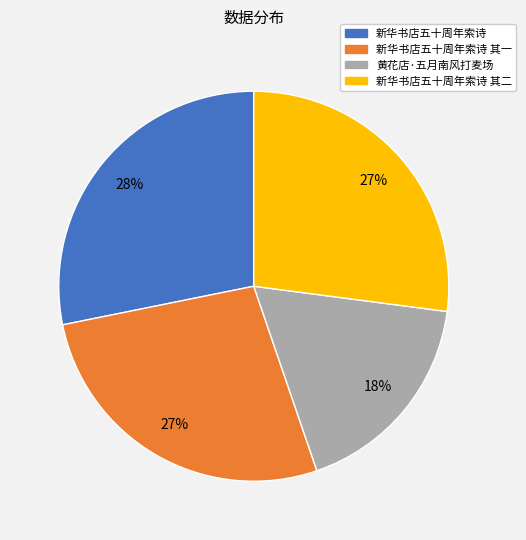

To the nearest percent, what is the average slice percentage?

25%